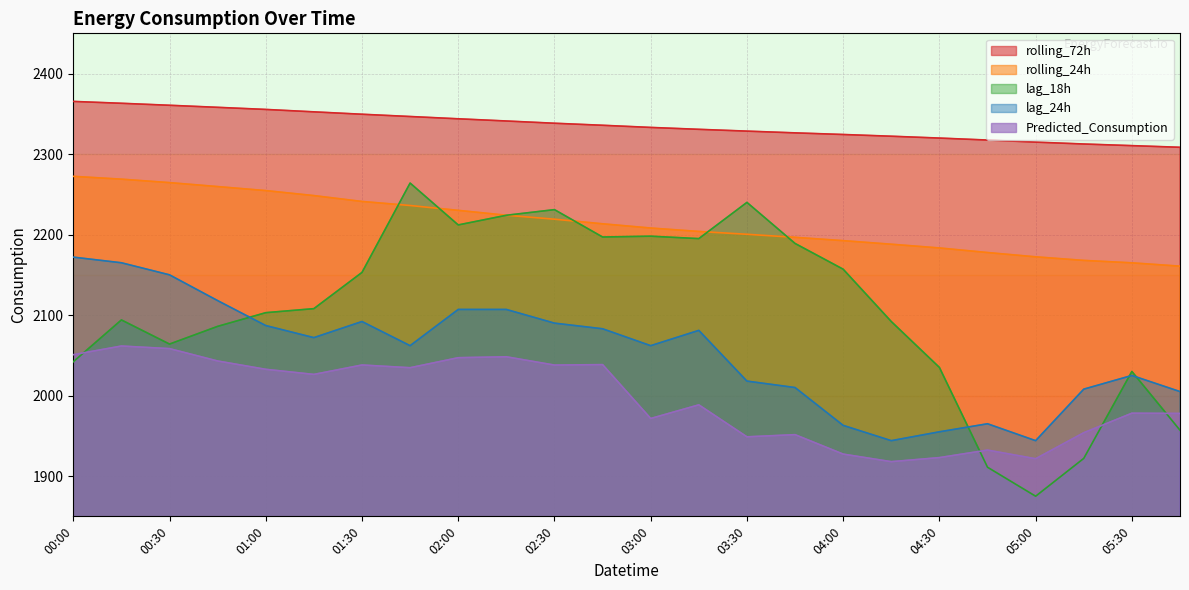

True or false: rolling_72h has a value of 2358.1 at 00:45.

True